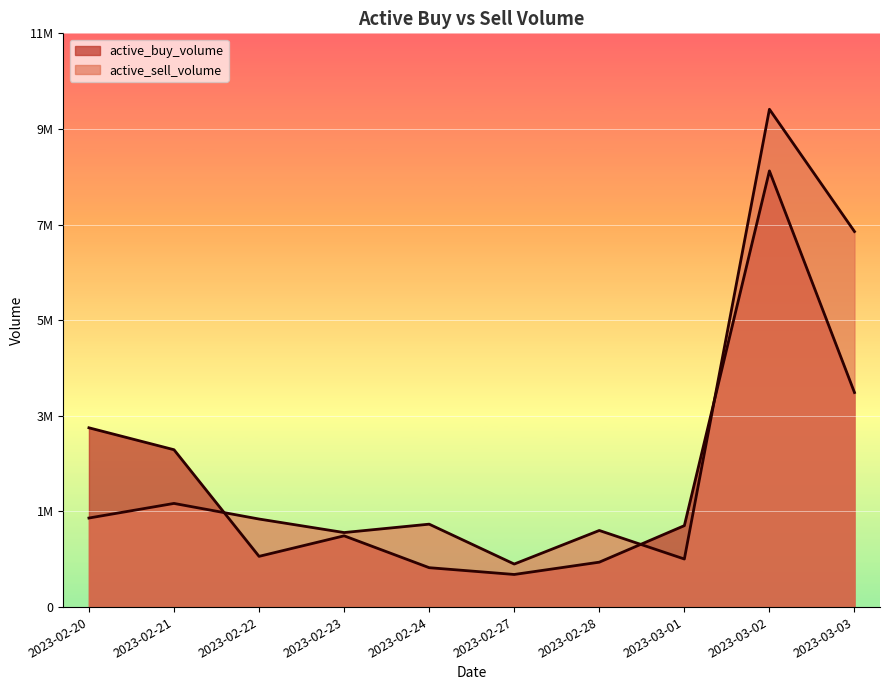

True or false: active_sell_volume and active_buy_volume cross at least once.

True